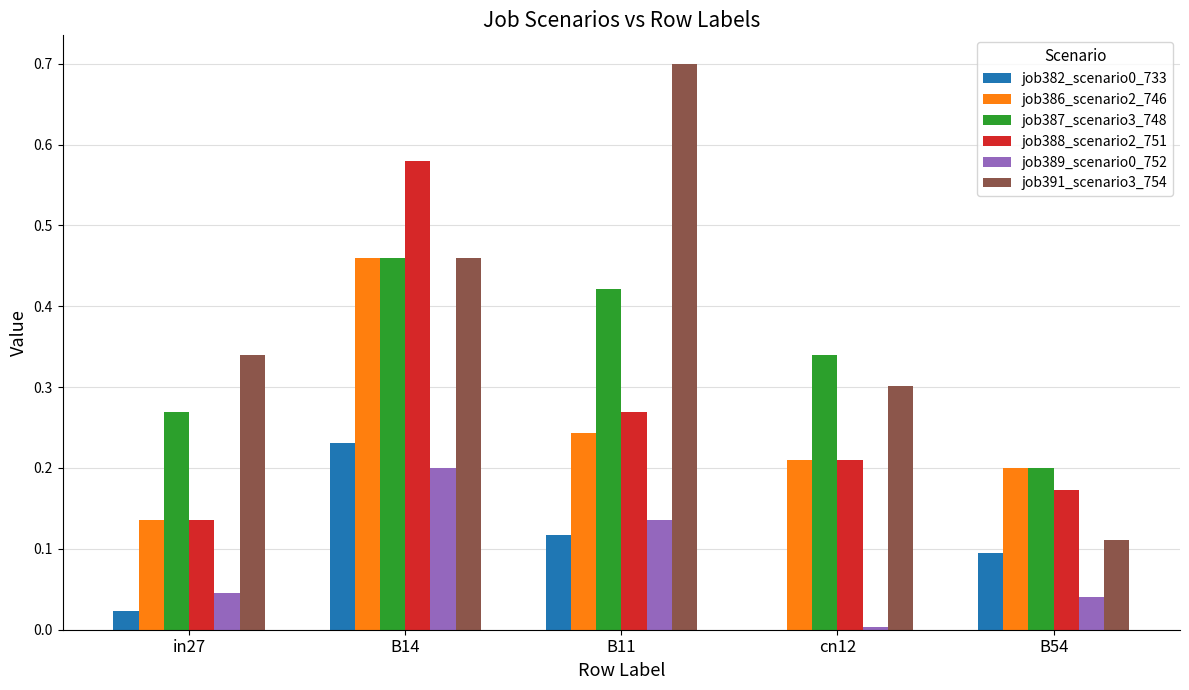

At which category does the chart reach its peak across all series?

B11